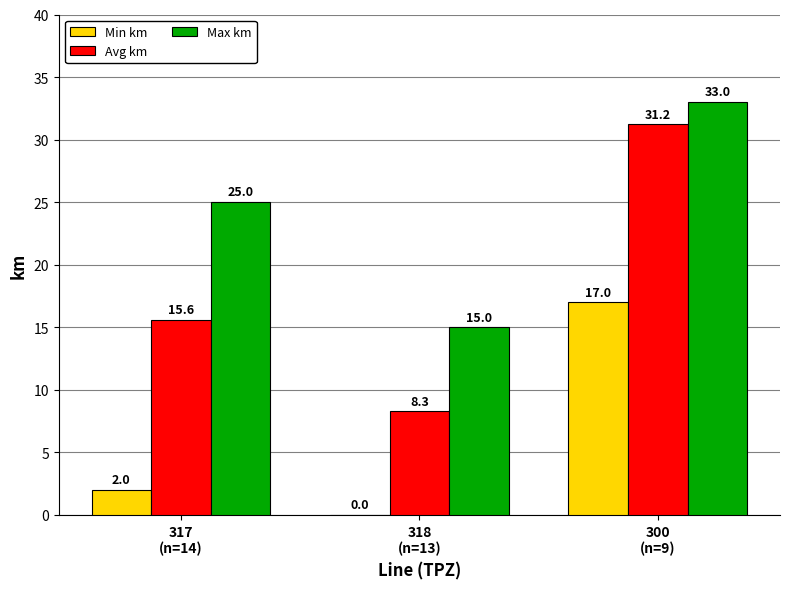

Which series has the largest total across all categories?

Max km